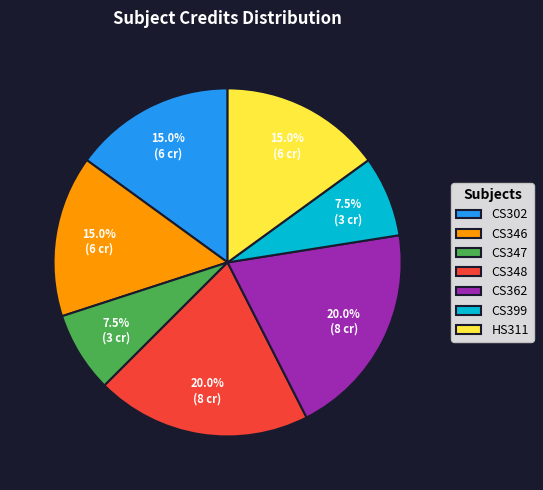

What is the ratio of the value at CS347 to the value at CS399?

1.0